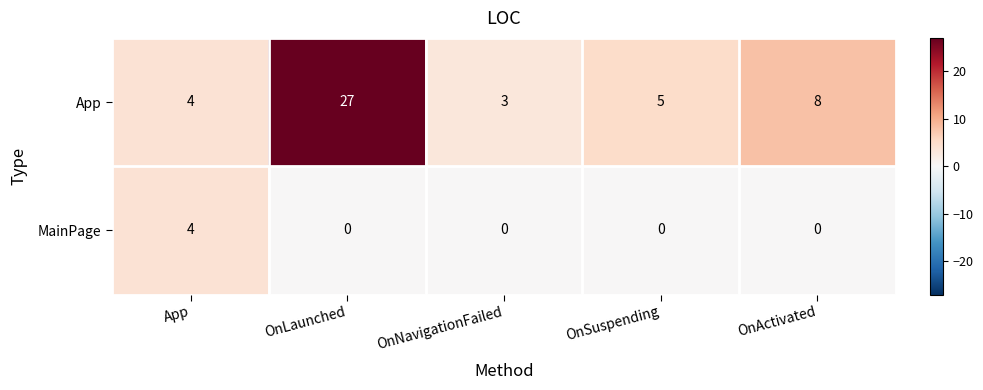

Which series has the largest total across all categories?

App